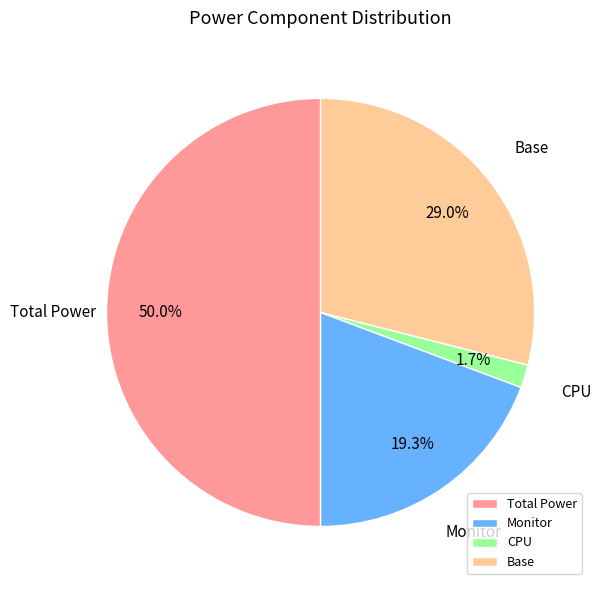

Does Monitor account for over 50% of the chart?

No